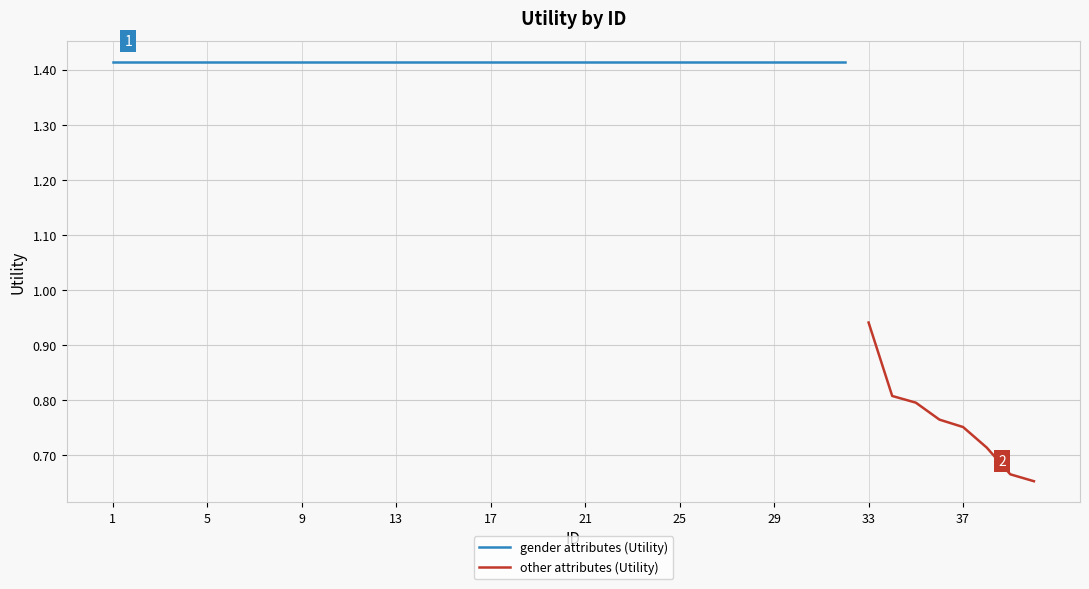

True or false: the data shows 2.1 at 20.

False